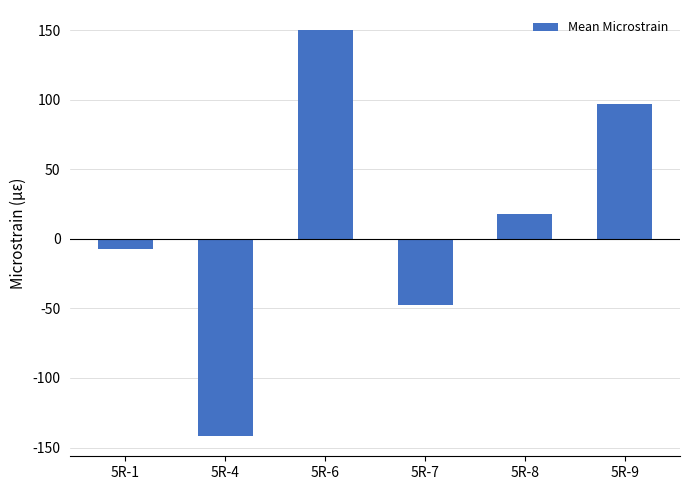

Read the value at 5R-6.

149.9